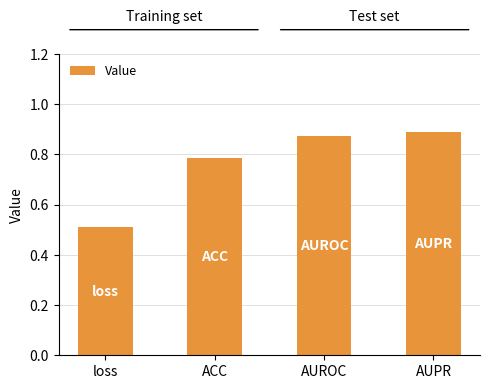

Rank the categories by value from highest to lowest.

AUPR, AUROC, ACC, loss